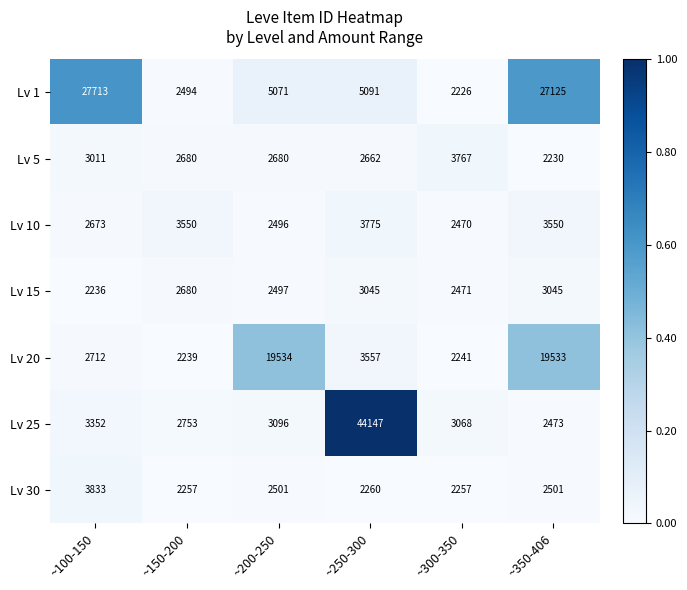

At which category is the sum across all series the highest?

~250-300